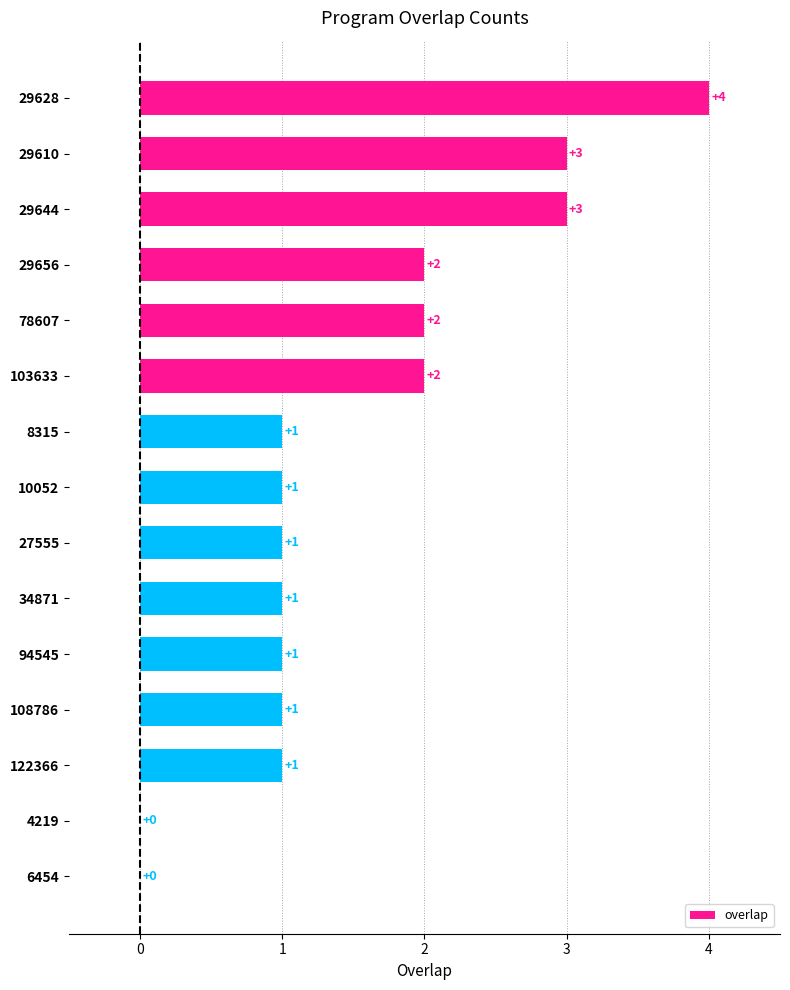

What is the sum of the values at 29656 and 108786?

3